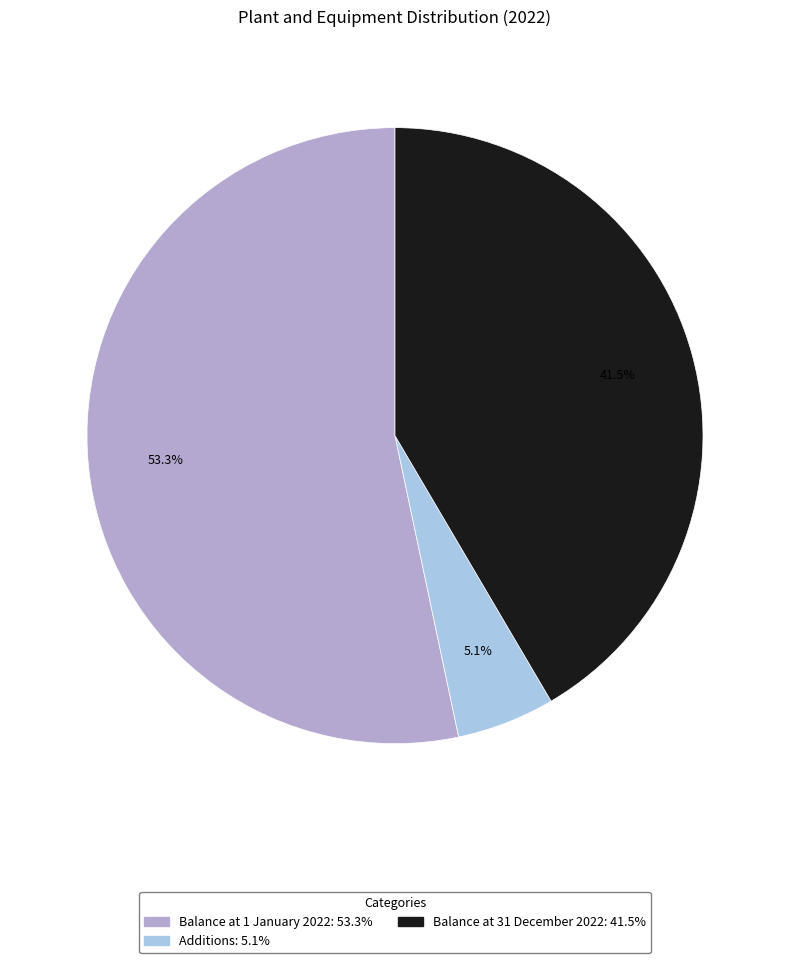

How many segments does this pie chart have?

3